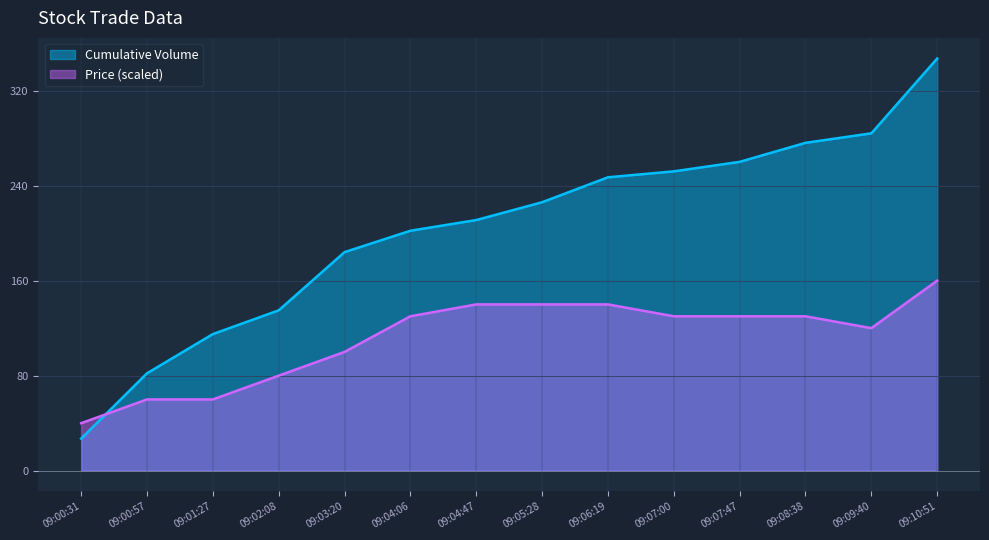

What is the minimum value shown in the chart?

27.0